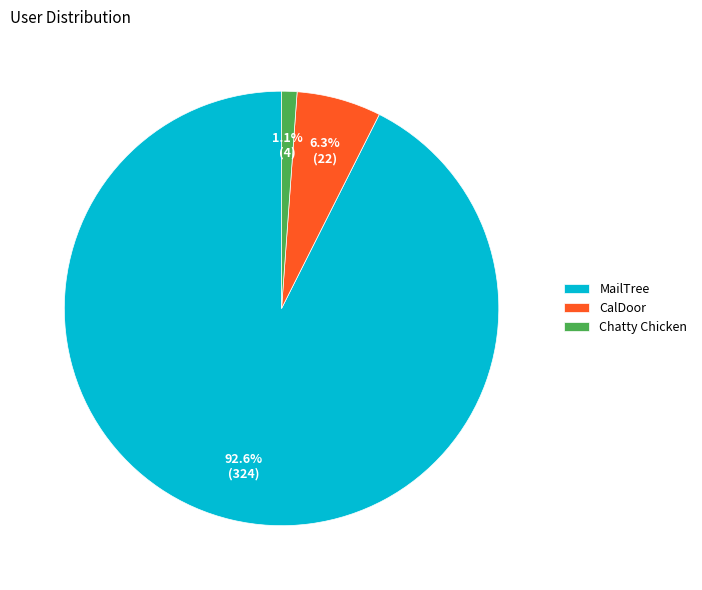

Is it true that CalDoor is 6% of the pie?

True